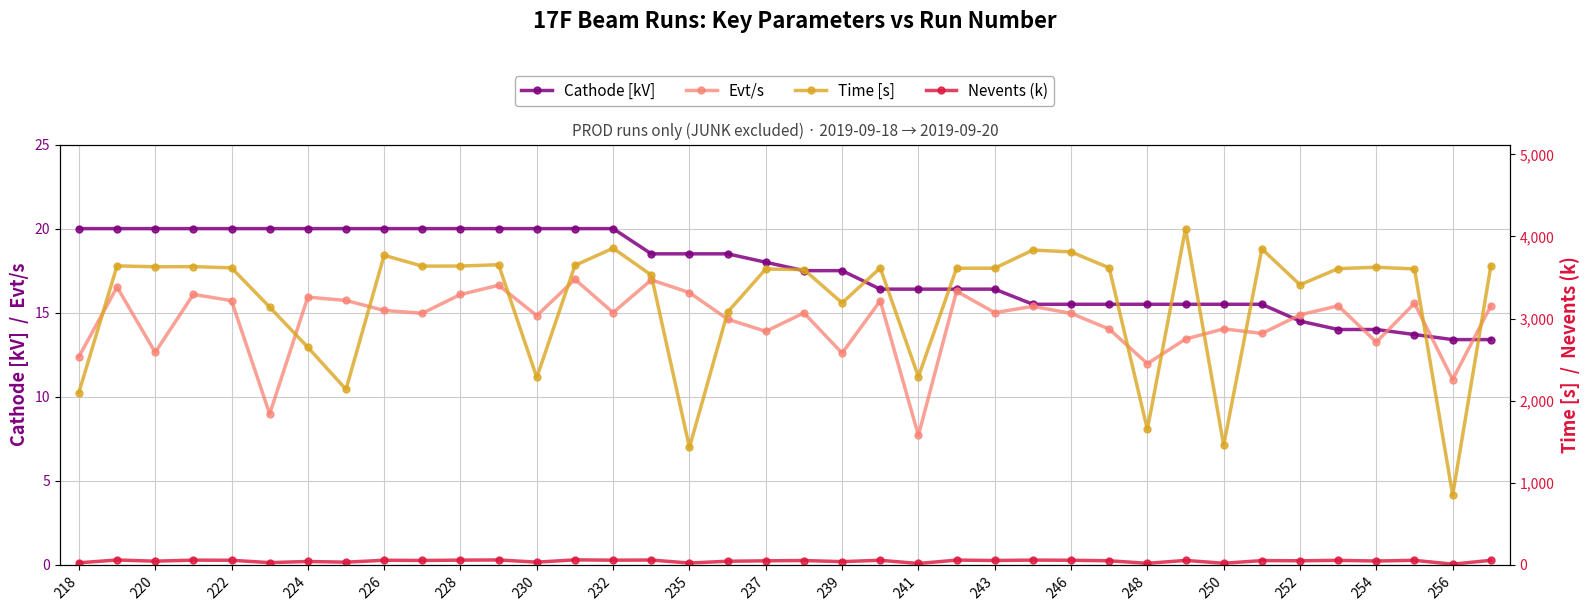

True or false: Evt/s has more than 0 interior local peaks.

True